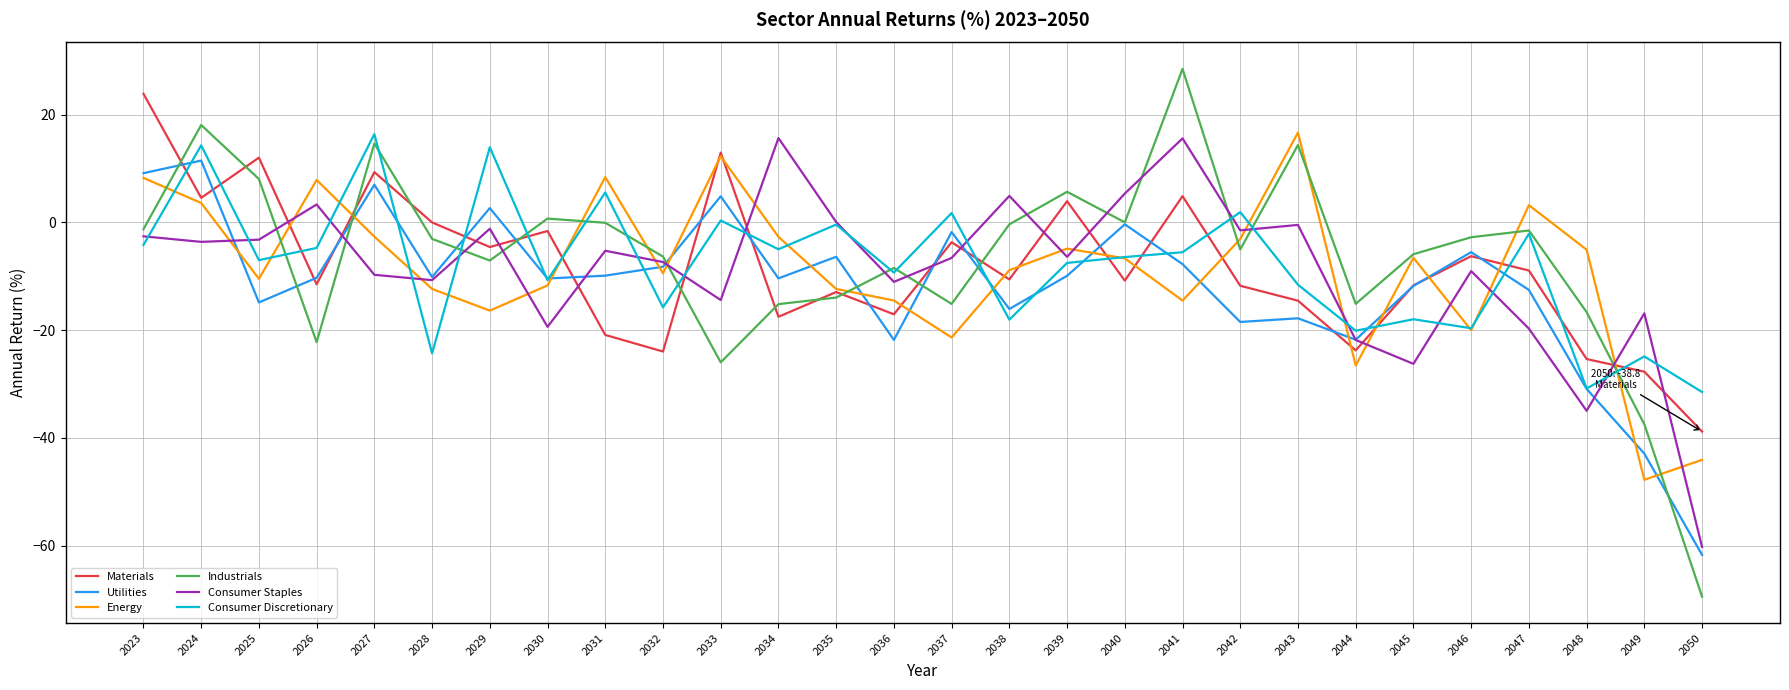

Which series changed the most between 2035 and 2049?

Utilities